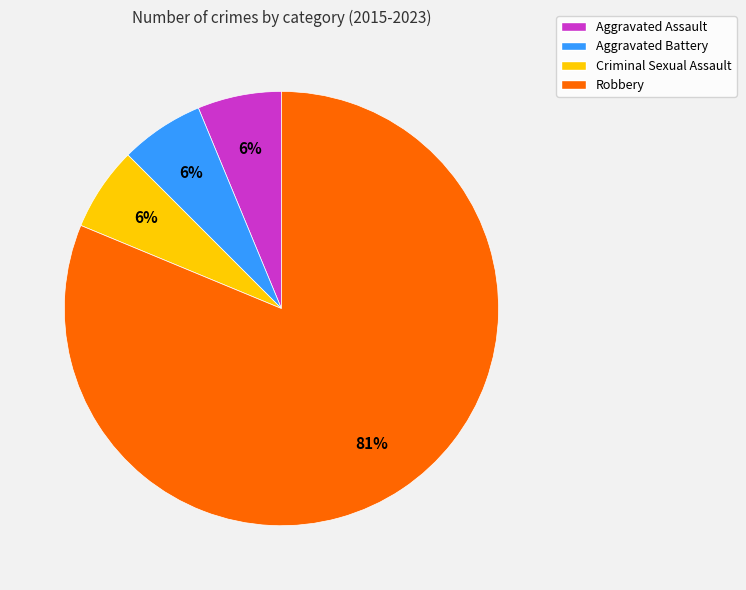

What percentage is the Aggravated Battery slice, to the nearest percent?

6%